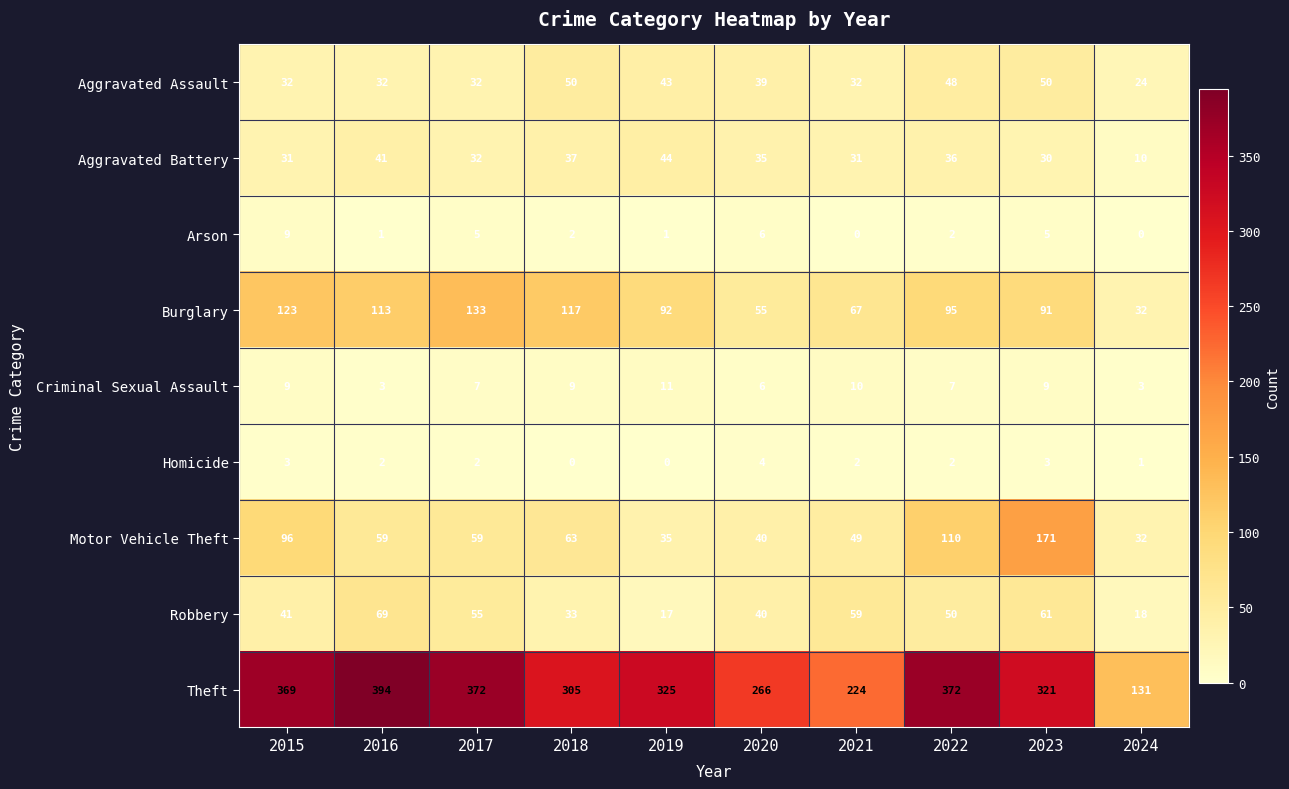

Which series has the largest total across all categories?

Theft